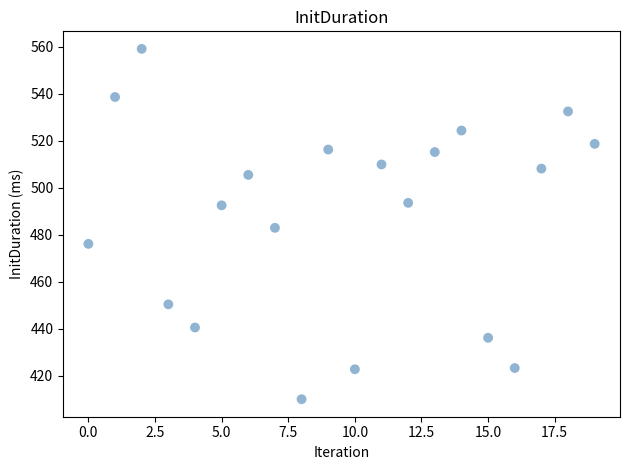

What is the range of Y values (max minus min)?

149.1